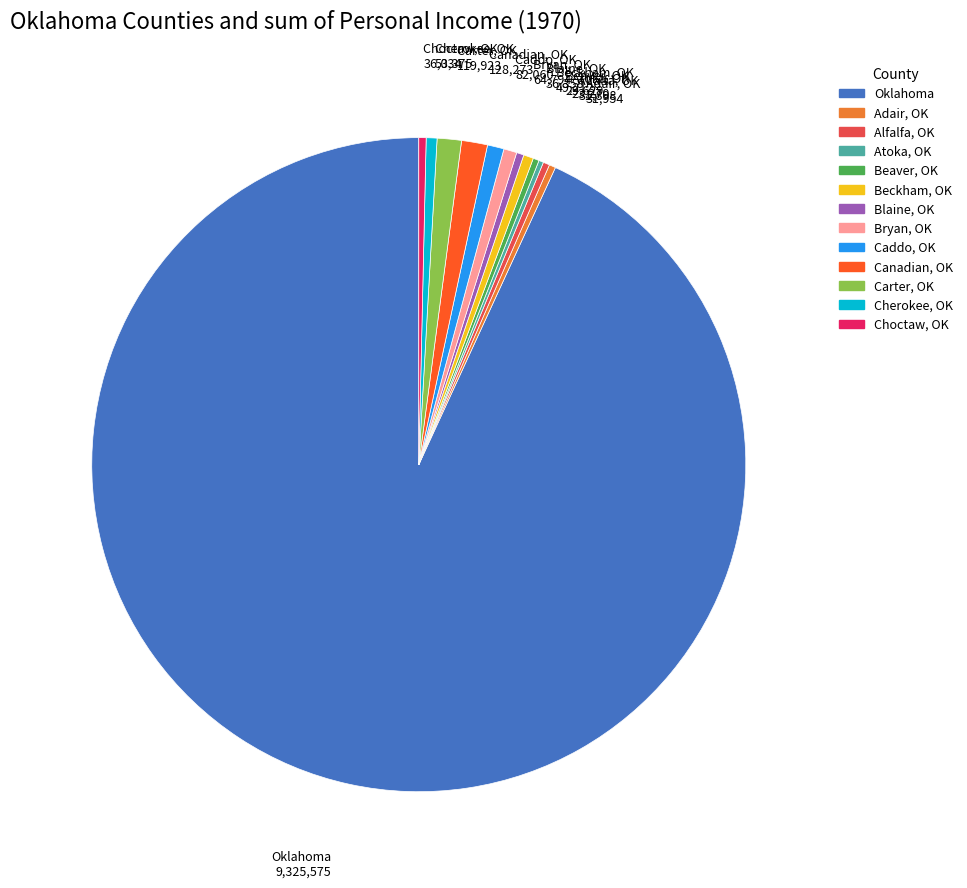

Is there any slice that represents more than half of the pie?

Yes